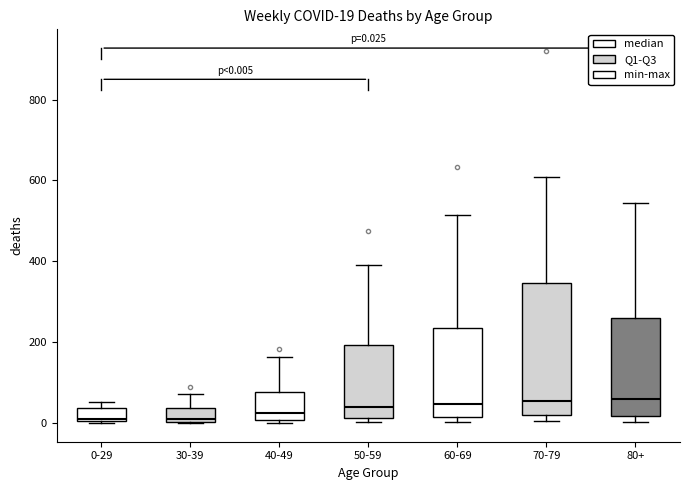

Comparing the boxes themselves (not the whiskers), which one is the tallest?

70-79